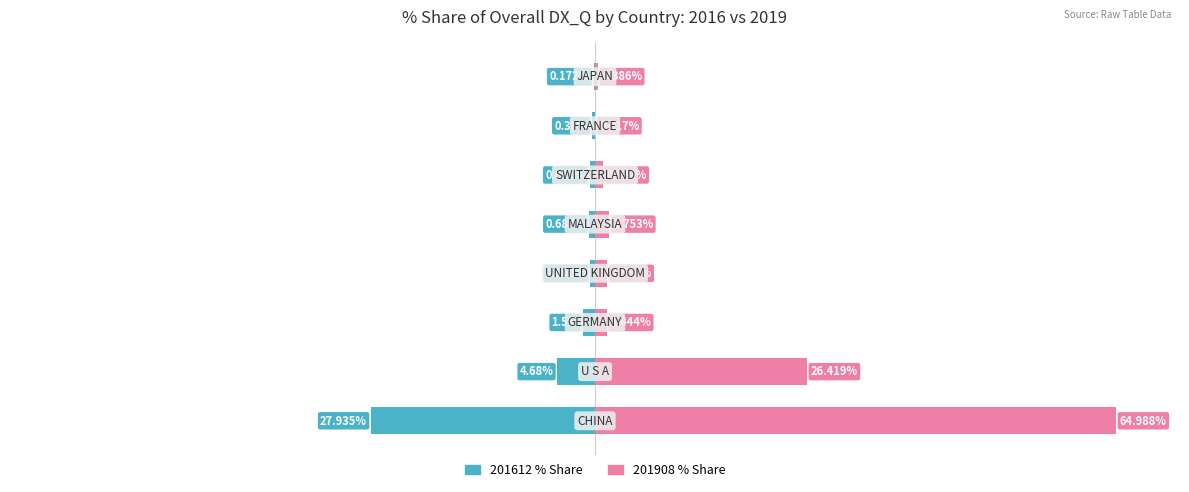

What is the spread (max minus min) of values at 3?

2.2